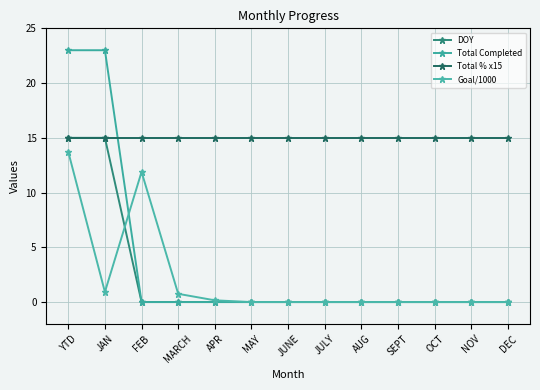

True or false: Total % x15 and Goal/1000 cross at least once.

False